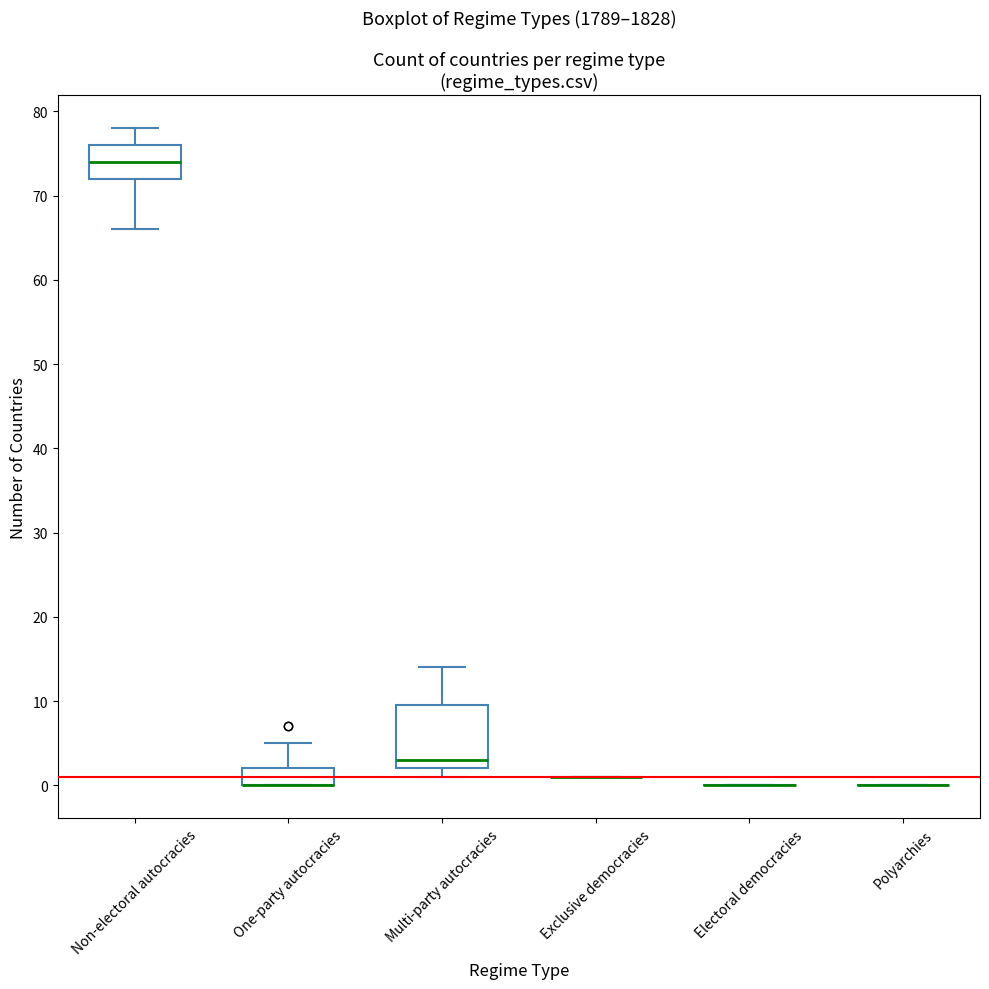

Reading left to right, read every box against the y-axis: the position of its median line, the range the box covers, and the ends of its whiskers. The values are not printed on the chart, so give them approximately, as read against the axis.

Non-electoral autocracies: median 74, box 72 to 76, whiskers 66 to 78
One-party autocracies: median 0 (drawn on the box's lower edge), box 0 to 2, whiskers 0 to 5
Multi-party autocracies: median 3, box 2 to 10, whiskers 1 to 14
Exclusive democracies: box collapsed to a line at 1, whiskers 1 to 1
Electoral democracies: box collapsed to a line at 0, whiskers 0 to 0
Polyarchies: box collapsed to a line at 0, whiskers 0 to 0